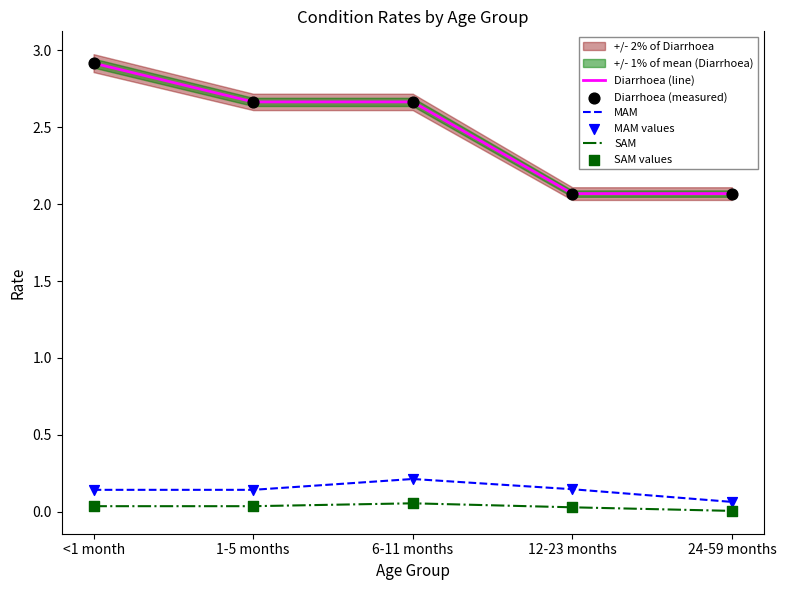

Which series contains the highest Y value?

Diarrhoea (line)